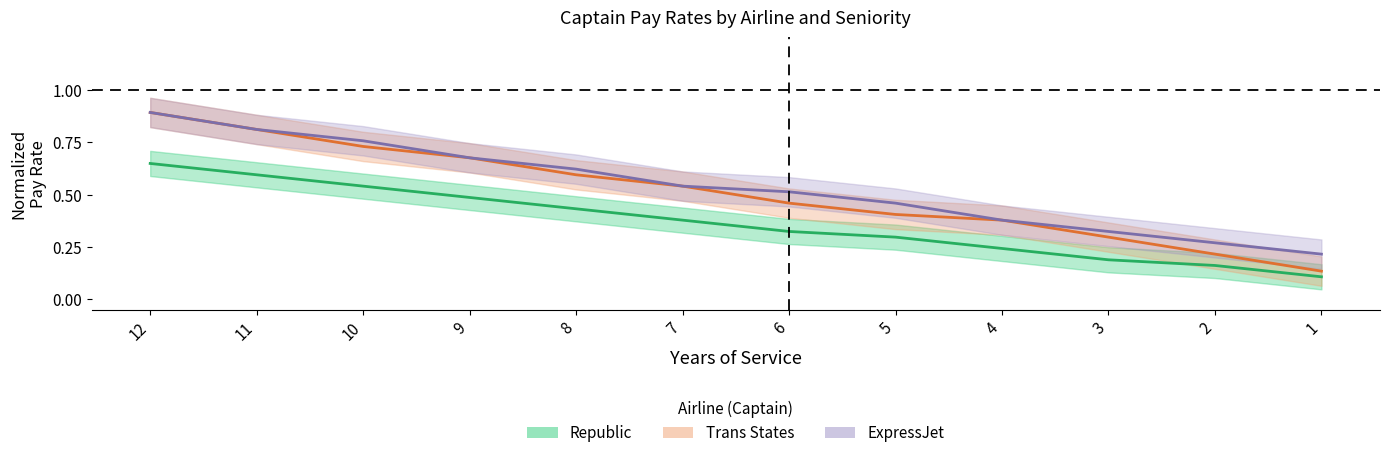

What is the average value of the Trans_States_Captain series?

0.5